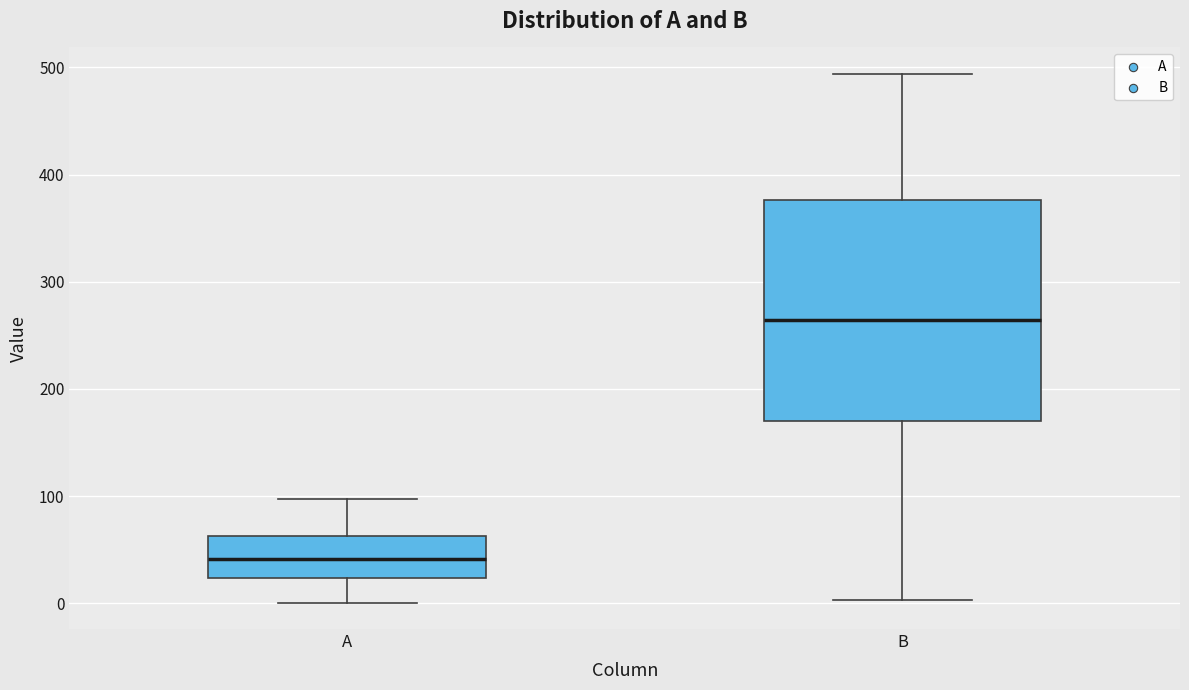

Reading left to right, read every box against the y-axis: the position of its median line, the range the box covers, and the ends of its whiskers. The values are not printed on the chart, so give them approximately, as read against the axis.

A: median 40, box 20 to 60, whiskers 0 to 100
B: median 260, box 170 to 380, whiskers 0 to 490